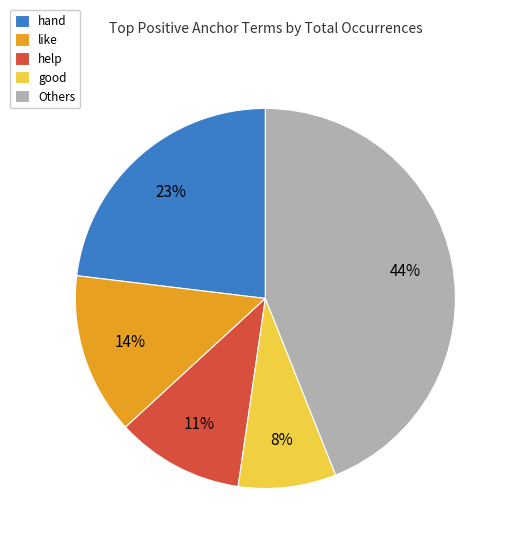

Which has a higher value, hand or Others?

Others